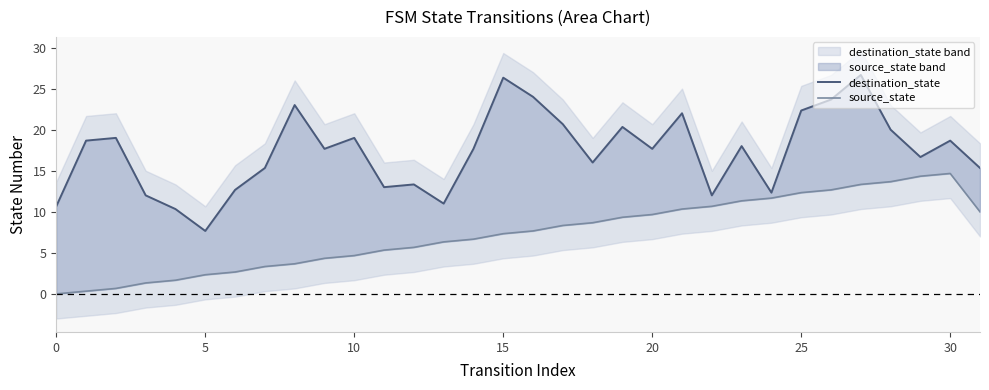

At which label is source_state closest to 7?

15